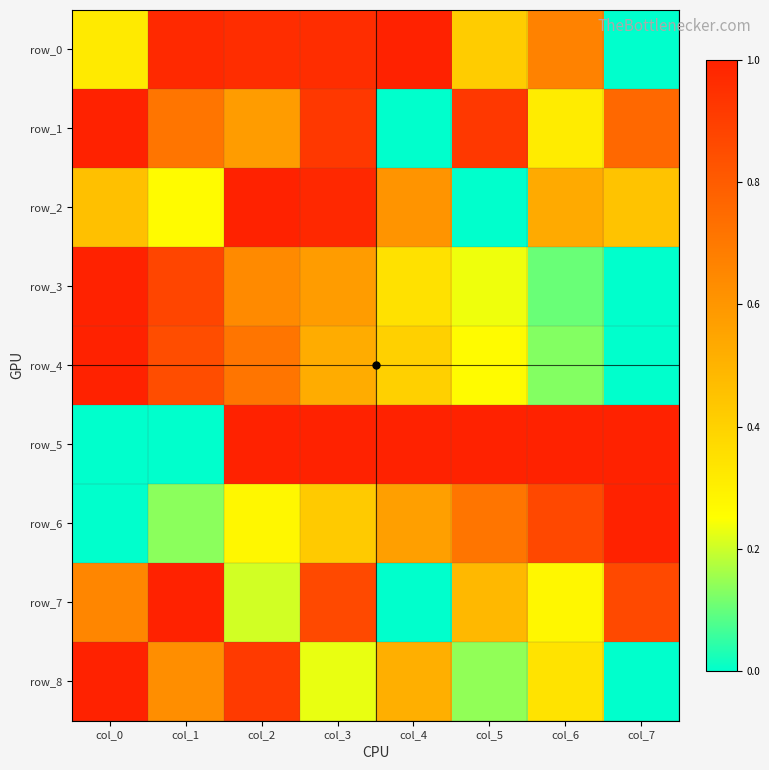

What value does the row_8 series have at col_0?

1.0